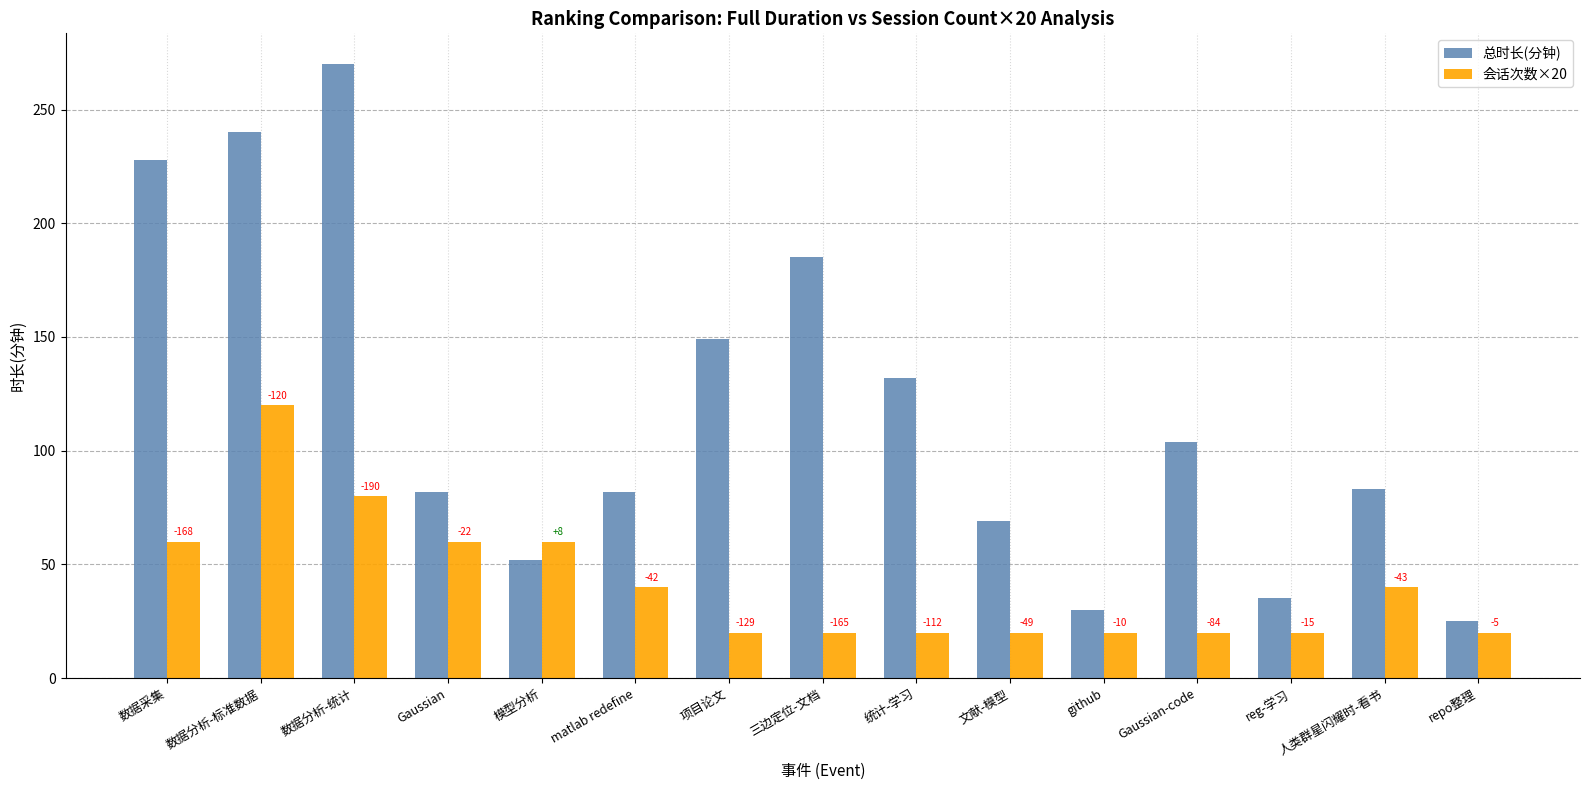

What is the greatest value displayed?

270